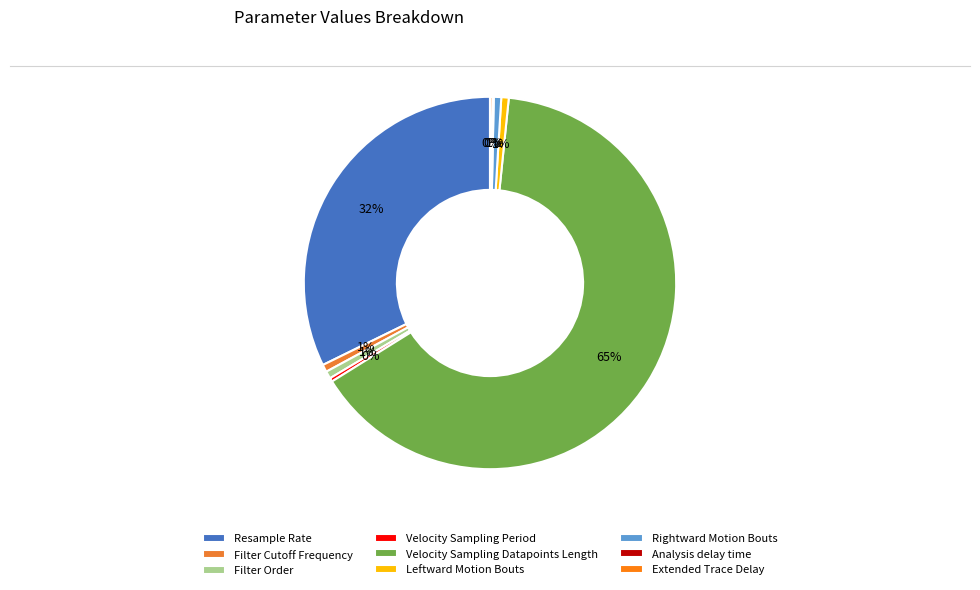

Is it true that Analysis delay time is 1% of the pie?

False